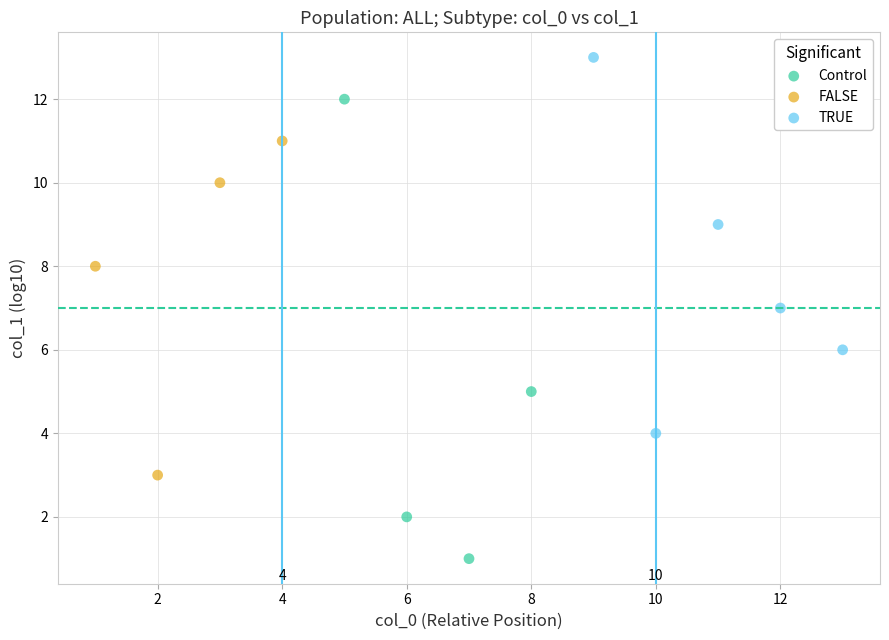

Which series reaches the maximum Y coordinate?

TRUE